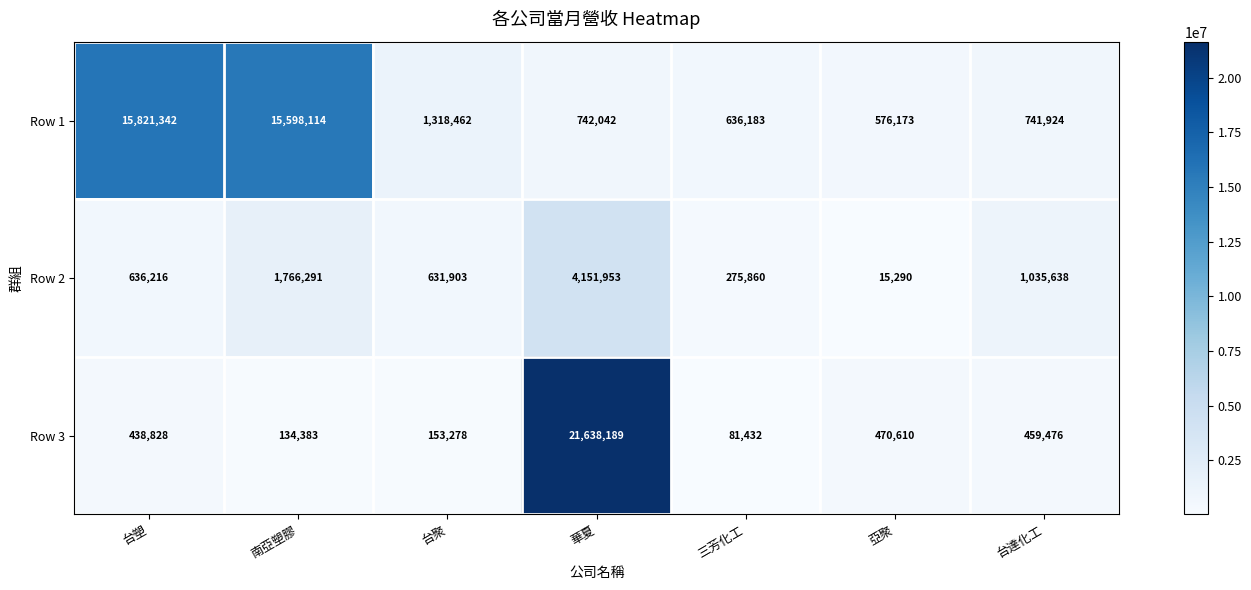

What is the minimum value shown in the chart?

15290